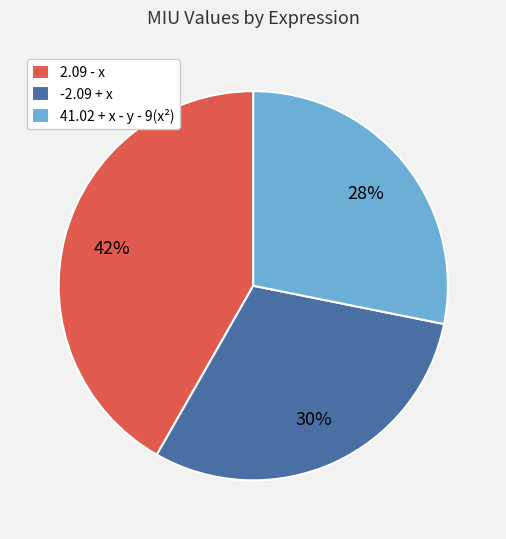

True or false: -2.09 + x accounts for 30% of the total.

True